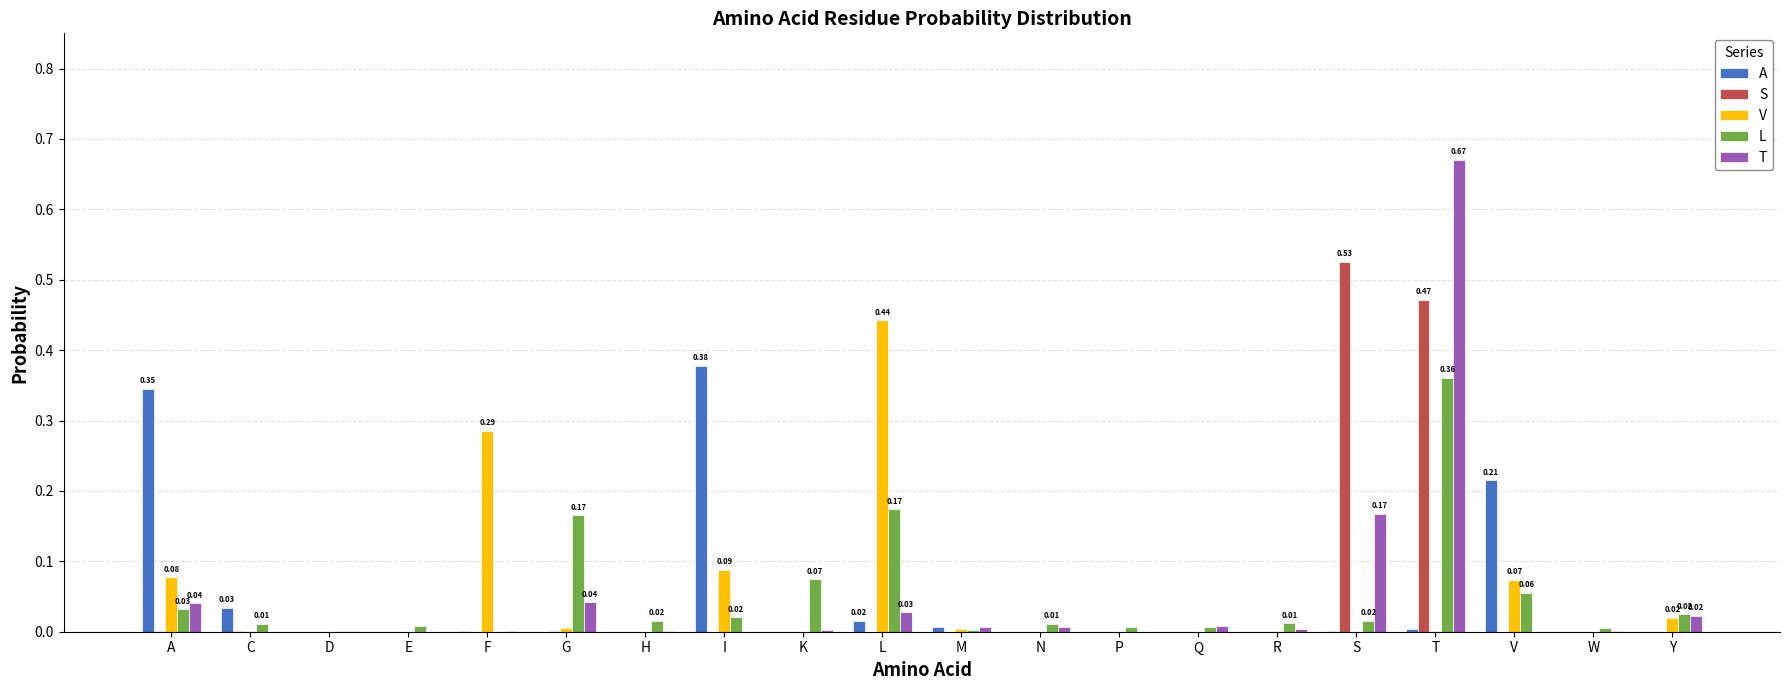

Between H and T, which series saw the biggest shift?

T